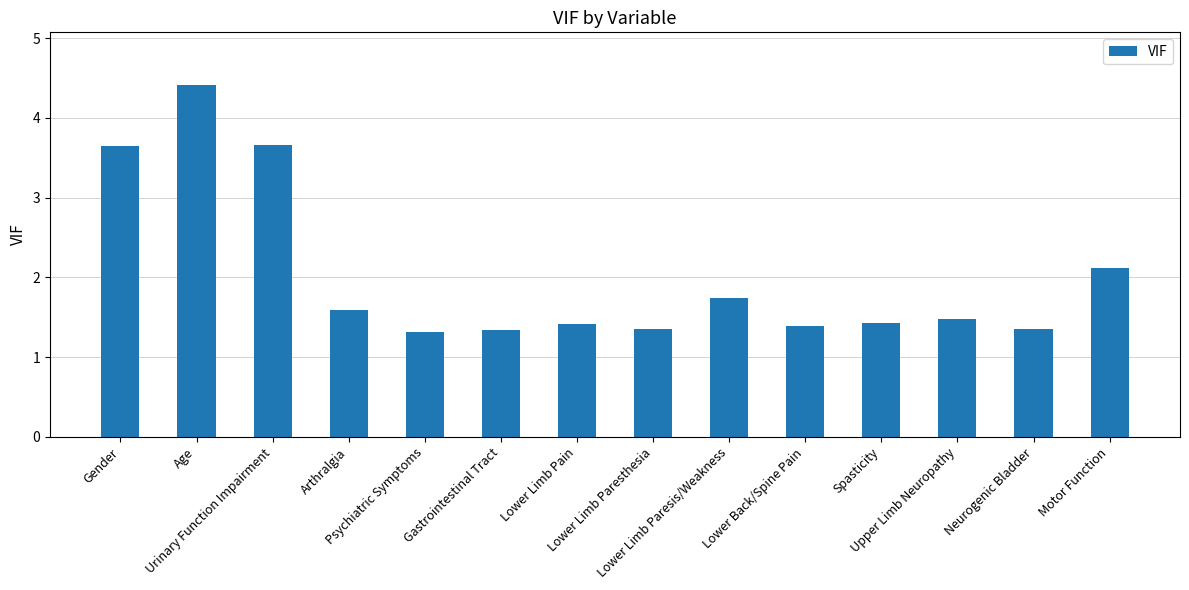

What is the ratio of the value at Motor Function to the value at Gender?

0.6